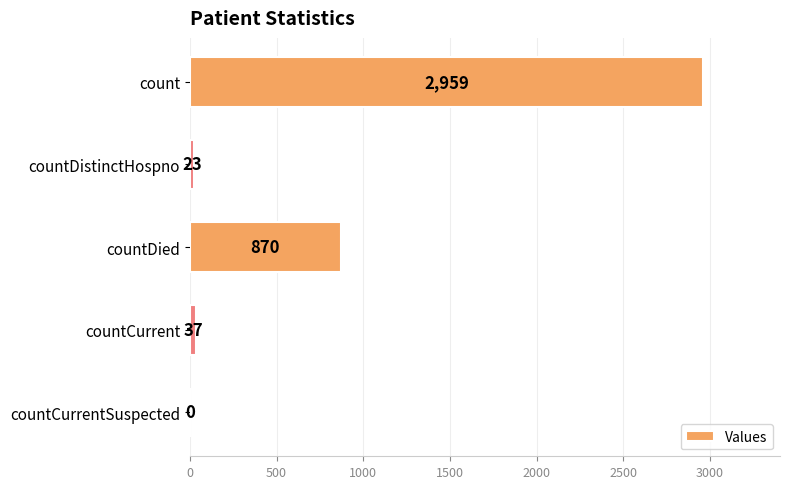

How many data points does each series have?

5